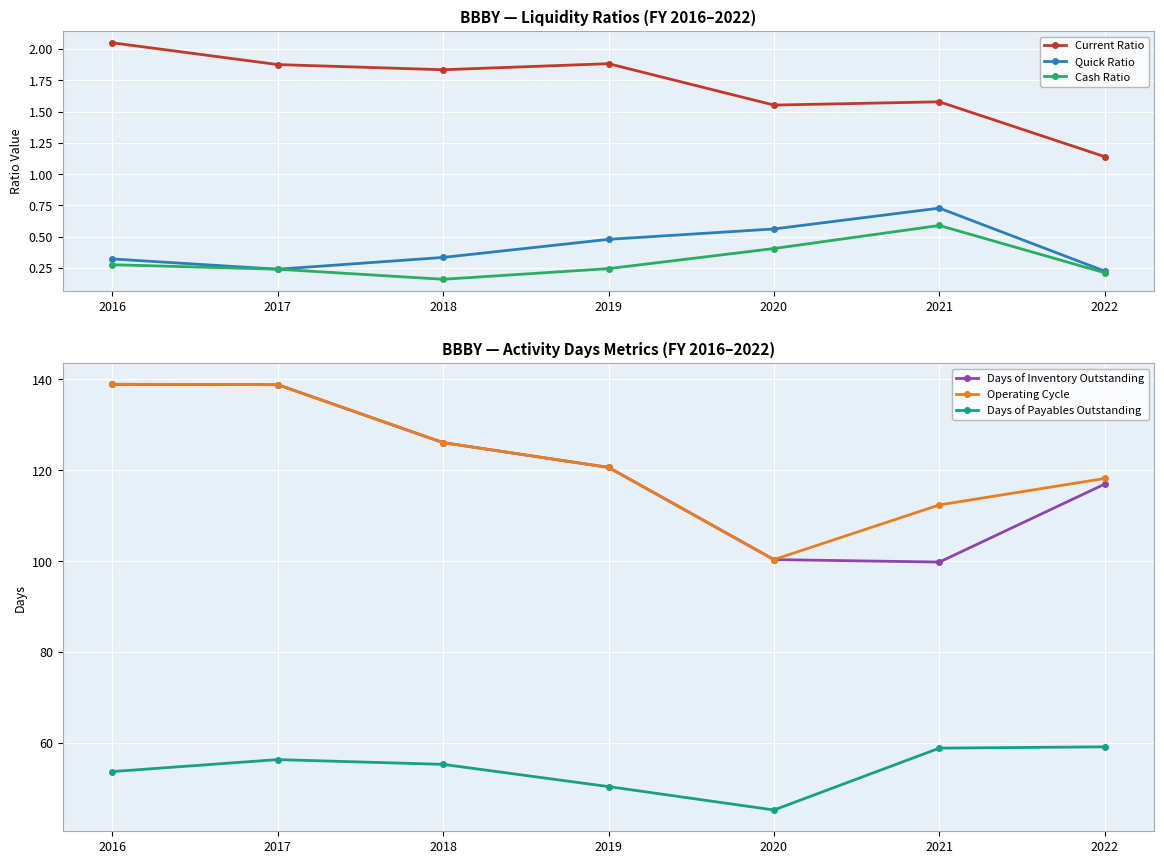

At which category does the chart reach its minimum across all series?

2018